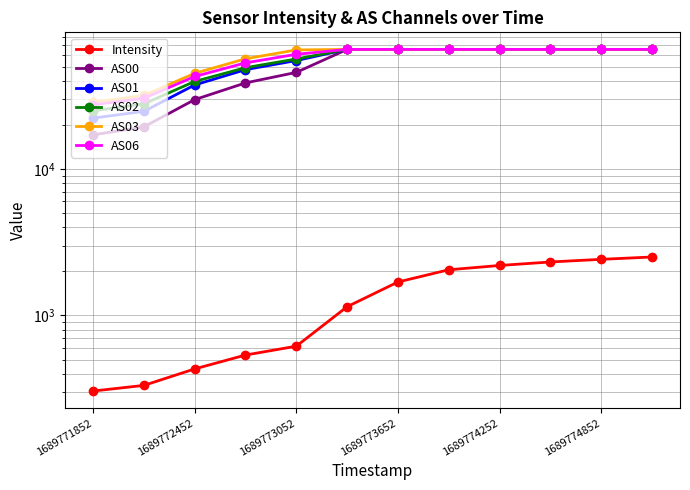

Which has a higher value, 1689773652 or 1689774852?

1689774852